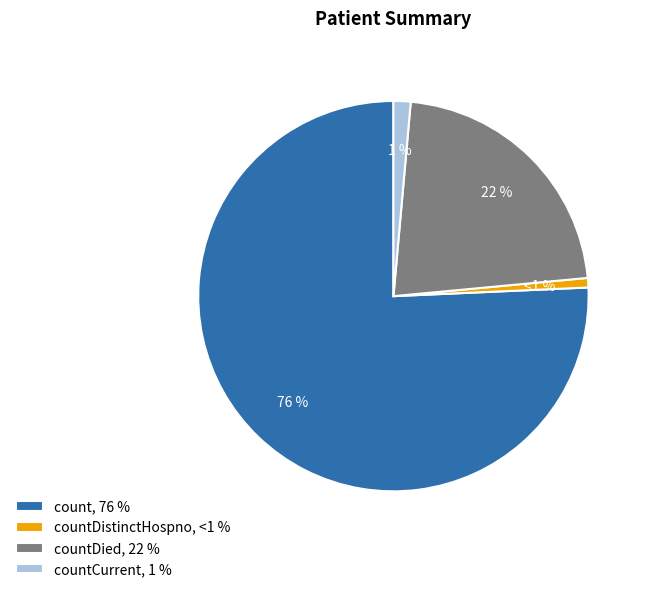

Is there a majority slice in this chart?

Yes